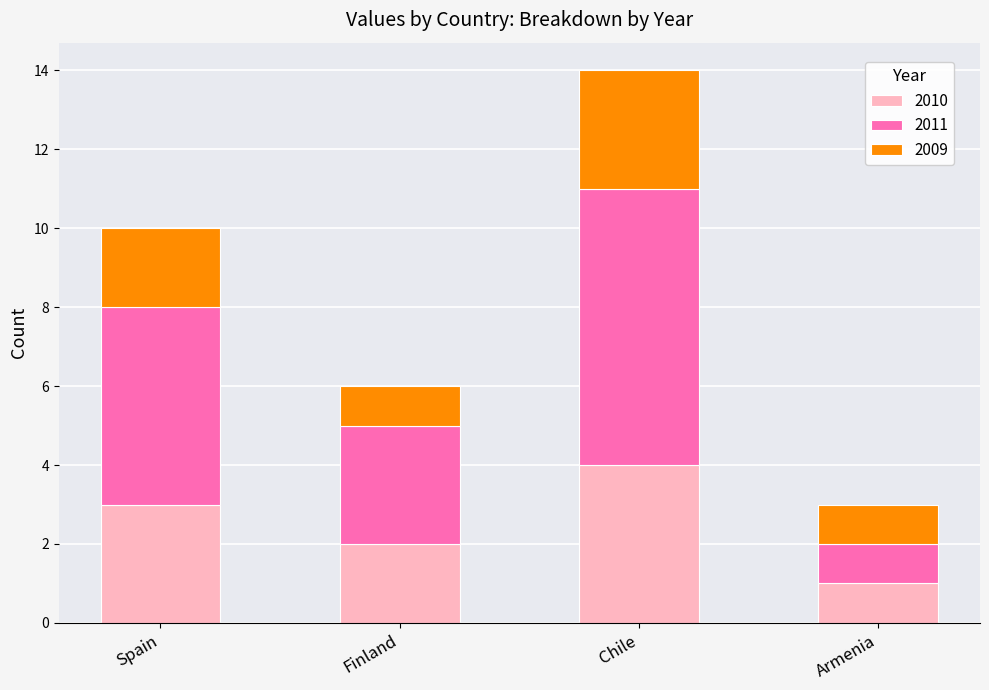

True or false: 2010 has a value of 3 at Finland.

False